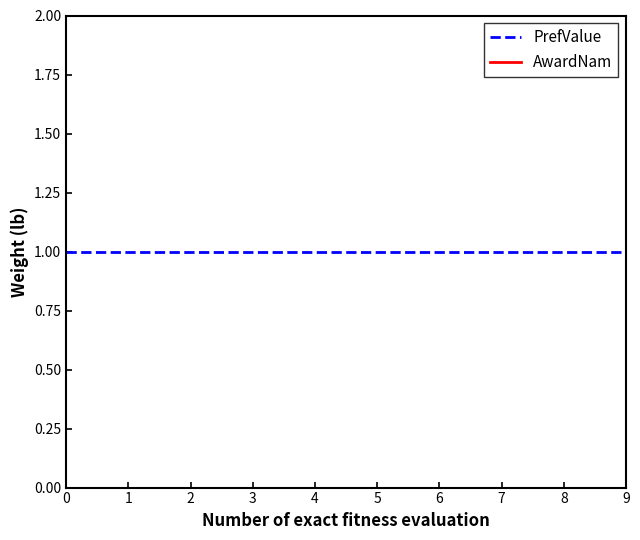

How many lines are shown in the chart?

2